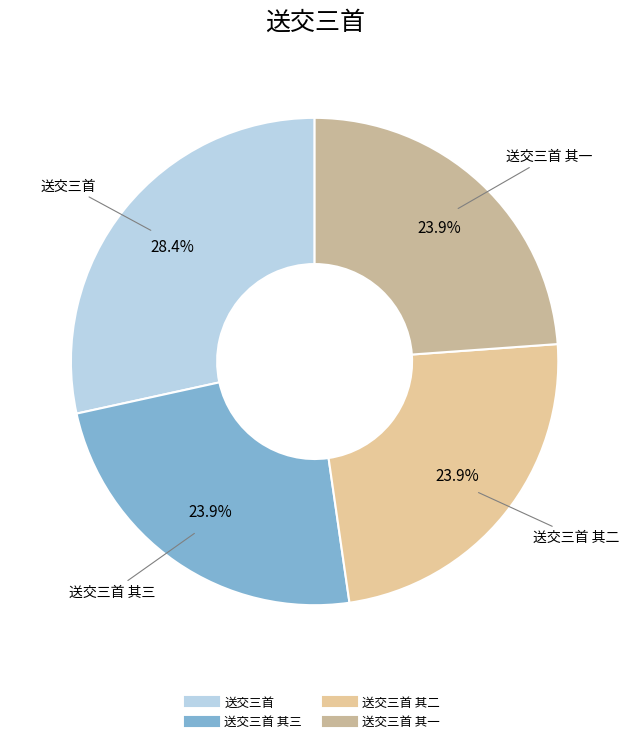

To the nearest percent, what is the average slice percentage?

25%